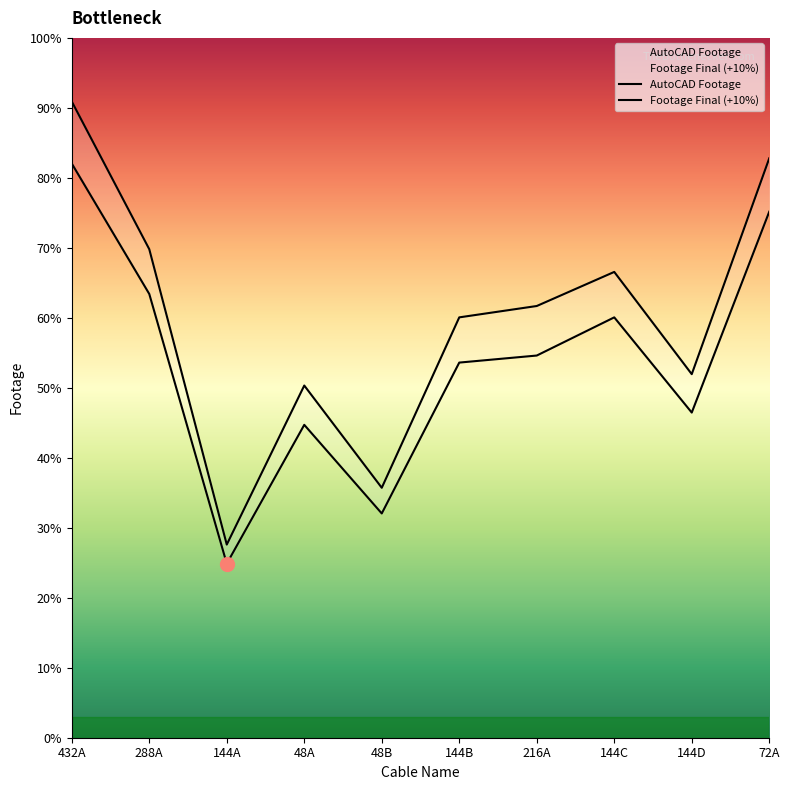

How many interior local peaks does the Footage Final (+10%) series have?

2